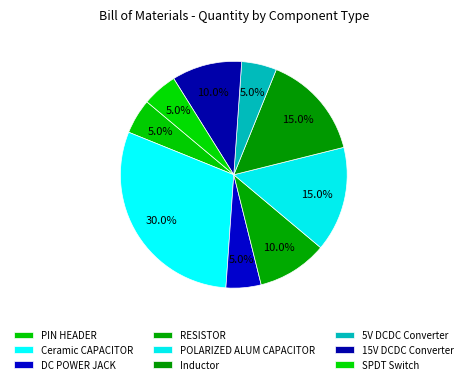

What percentage is the POLARIZED ALUM CAPACITOR slice, to the nearest percent?

15%